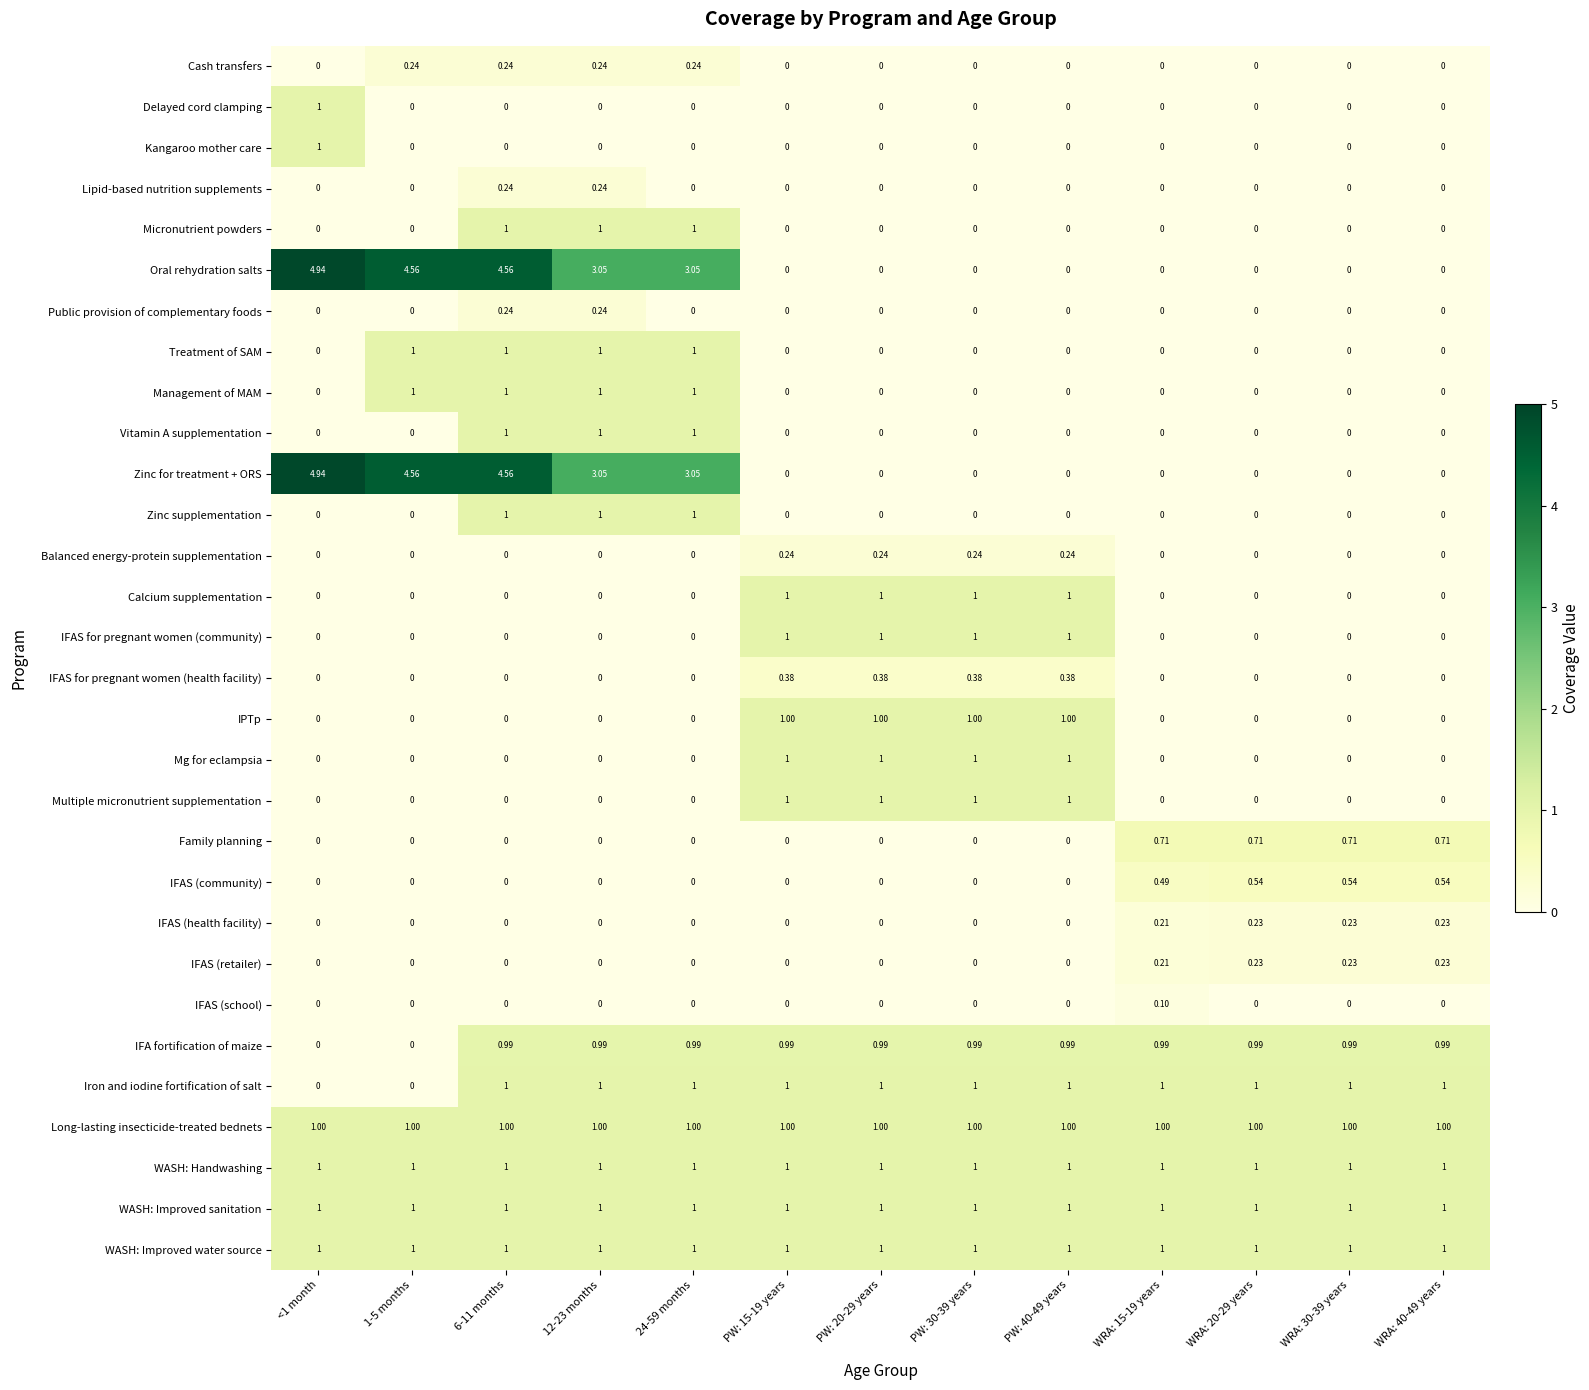

Between WRA: 15-19 years and WRA: 30-39 years, which series saw the biggest shift?

IFAS (school)